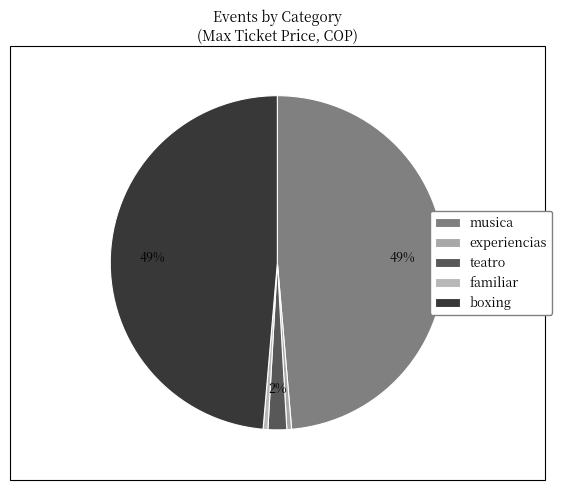

Approximately how many times larger is the value at teatro compared to familiar?

3.9